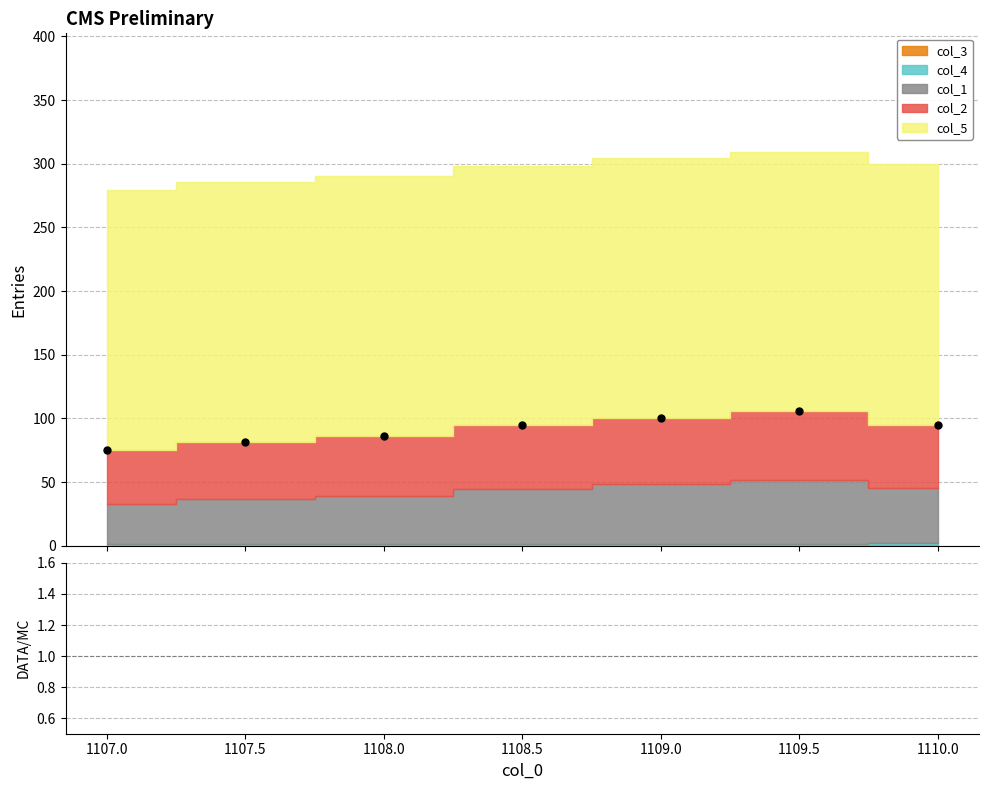

How many categories are shown in the chart?

7